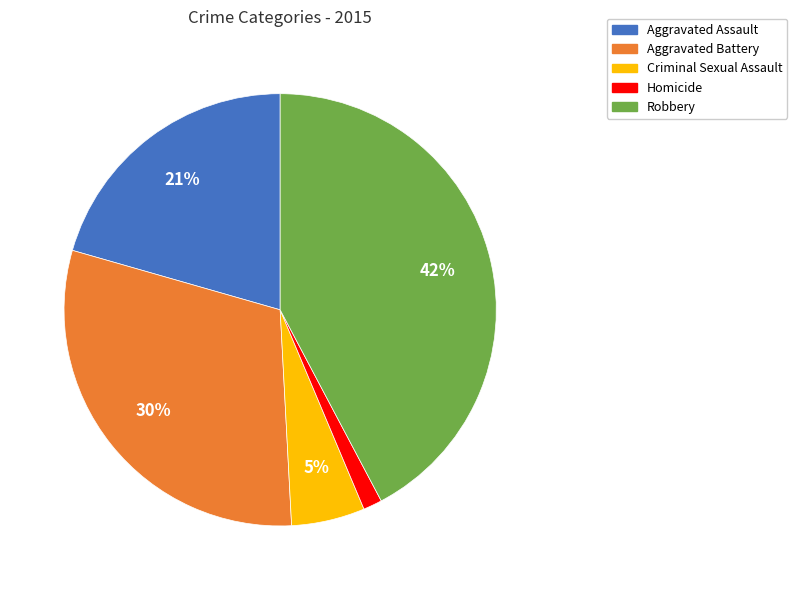

To the nearest percent, what is the difference between the Aggravated Battery and Criminal Sexual Assault slice percentages?

25%